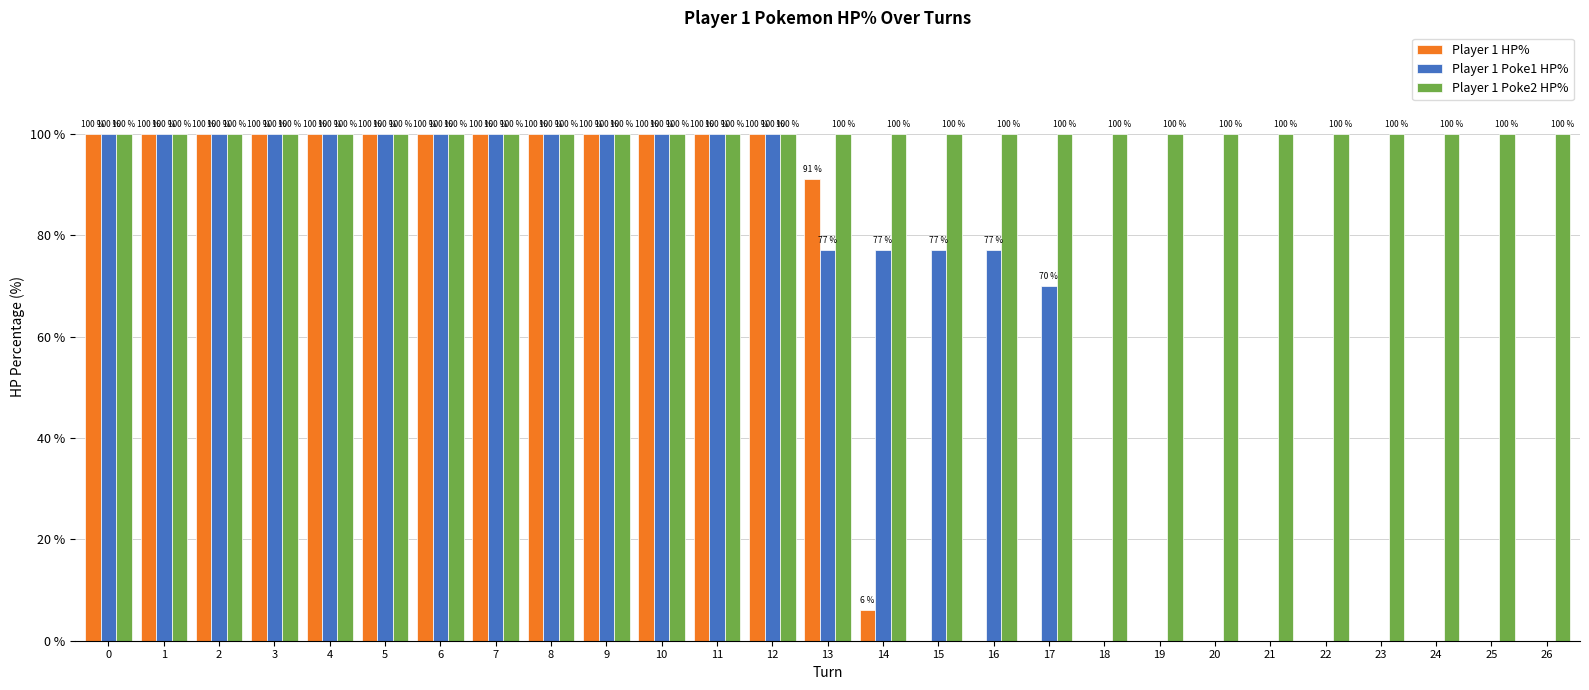

What is the greatest value displayed?

100